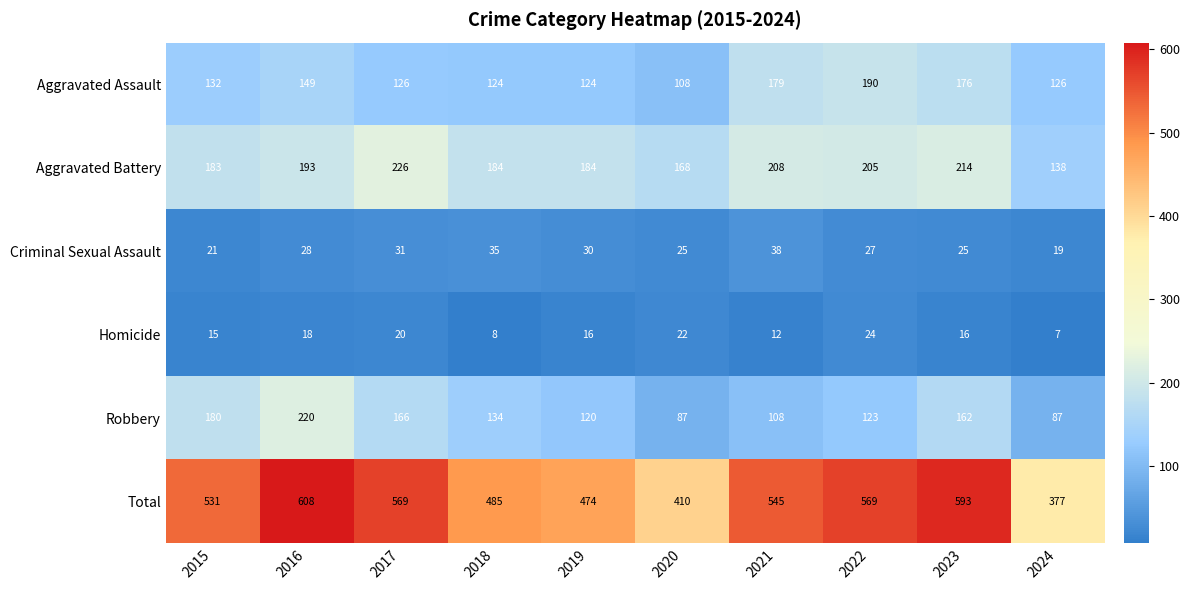

Which series has the largest range (max minus min)?

Total